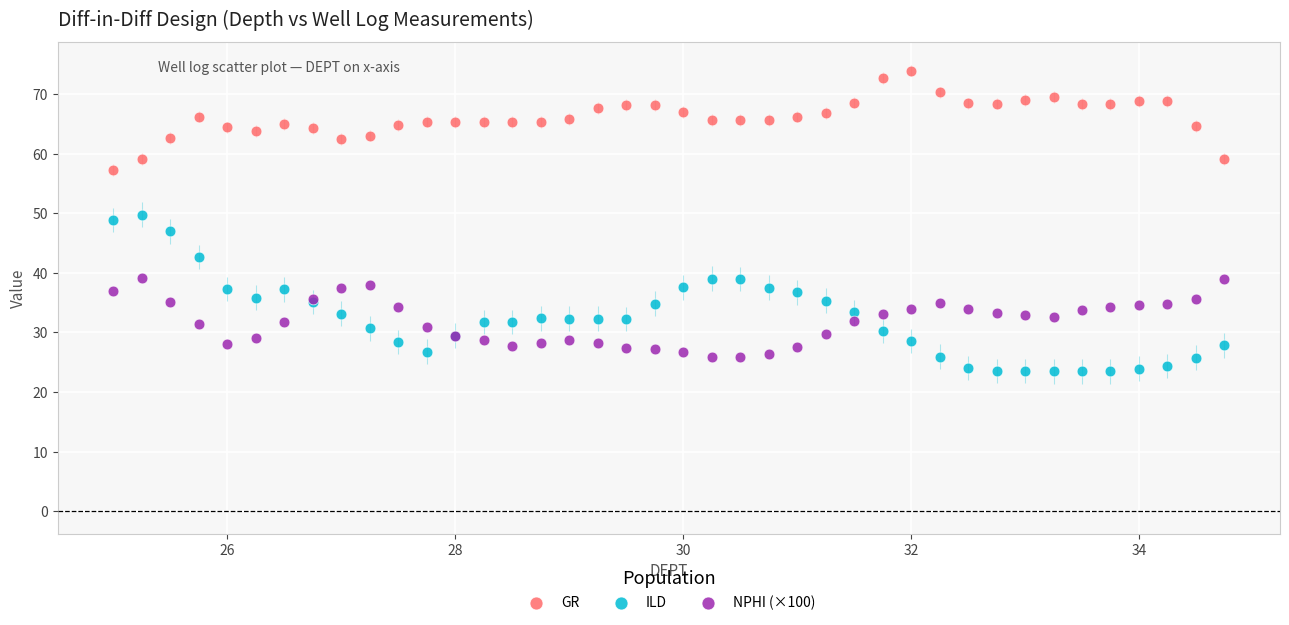

Which series reaches the maximum Y coordinate?

GR